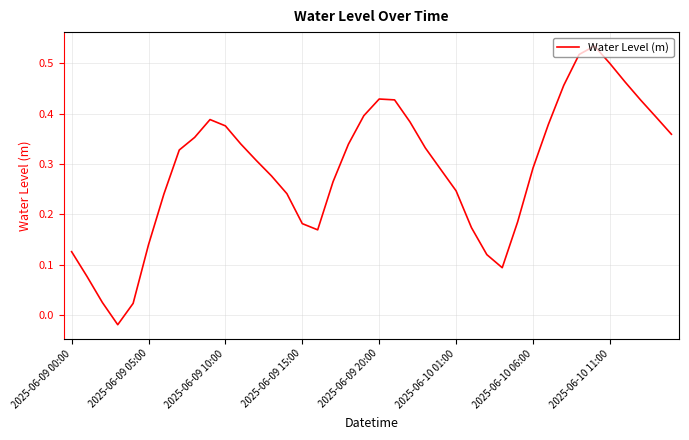

How many values are below zero?

1